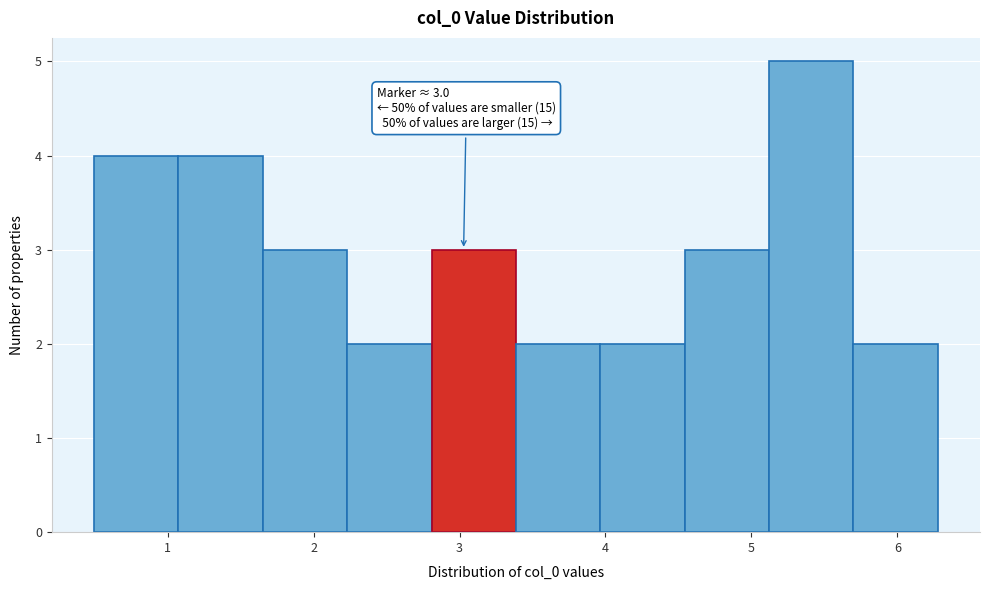

Which range on the x-axis has the tallest bar?

5.1 to 5.7